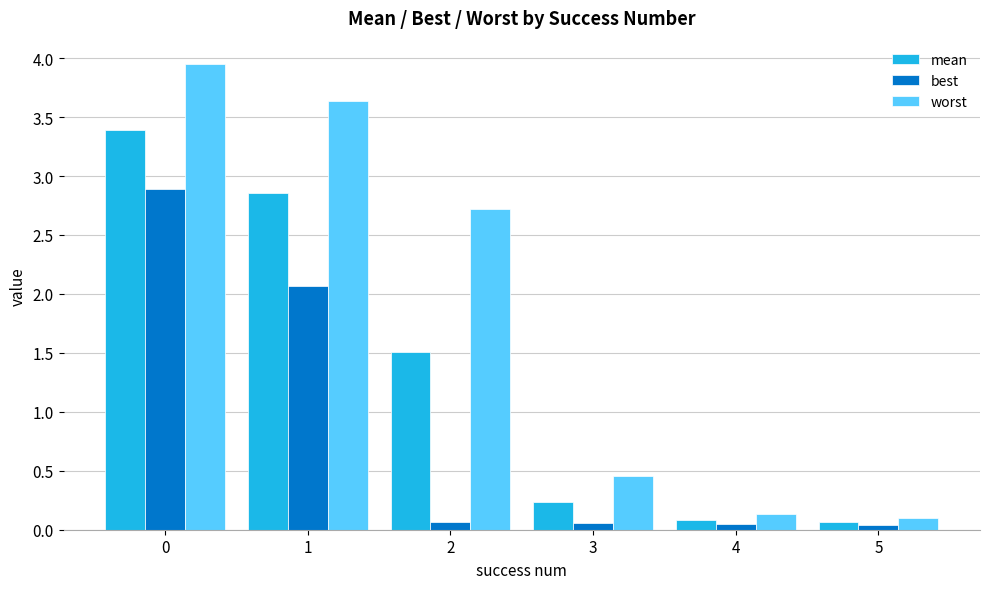

Does the chart contain stacked bars?

No